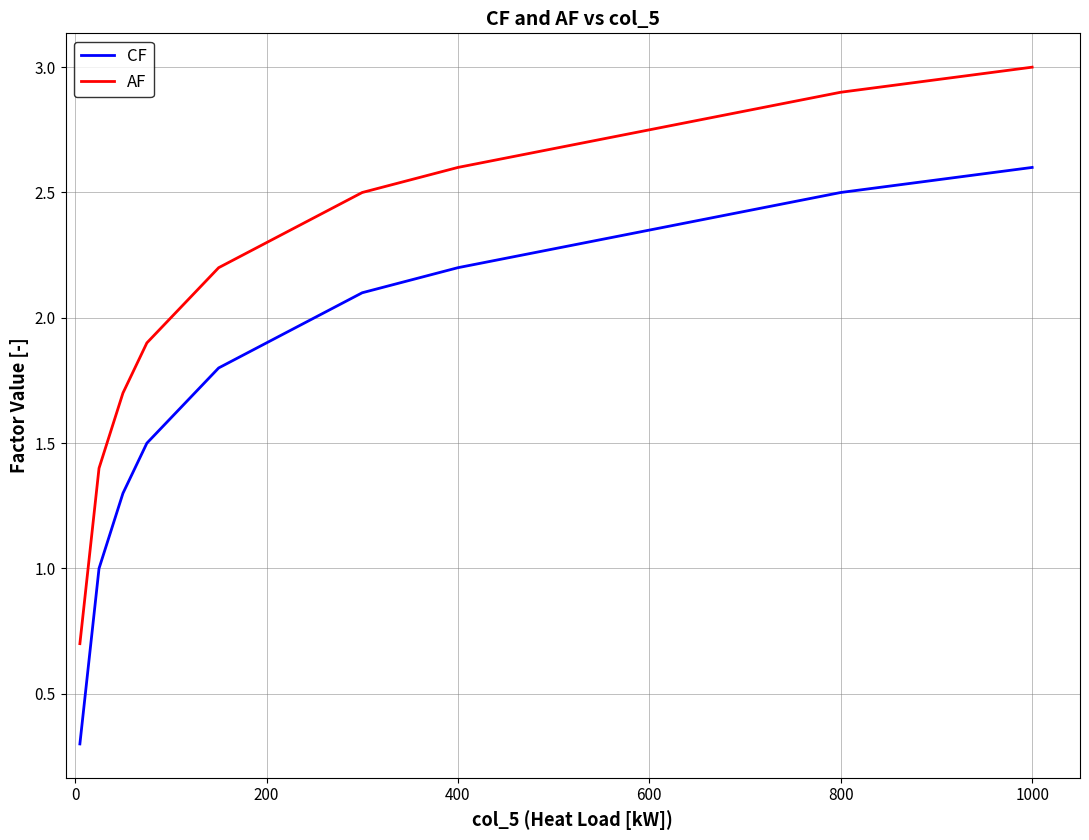

What are all the series names shown in the legend?

CF, AF